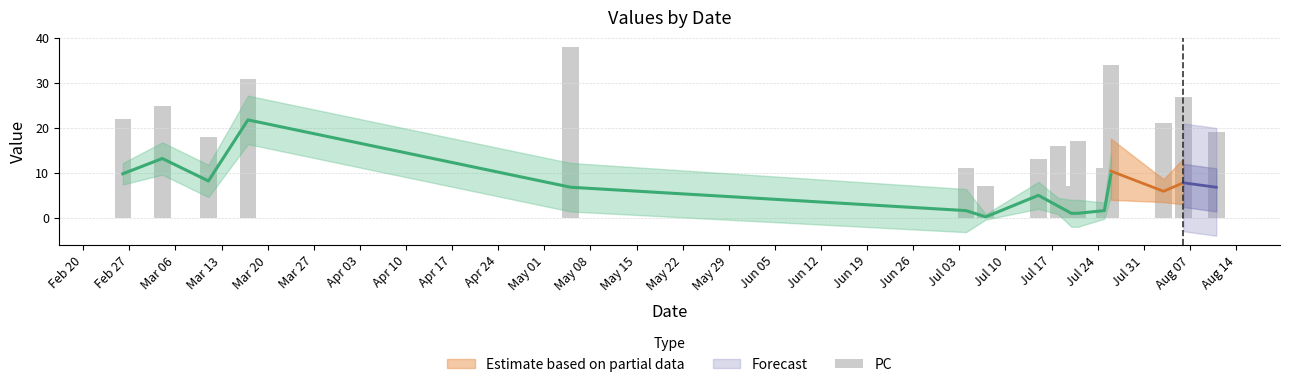

What is the greatest value displayed?

38